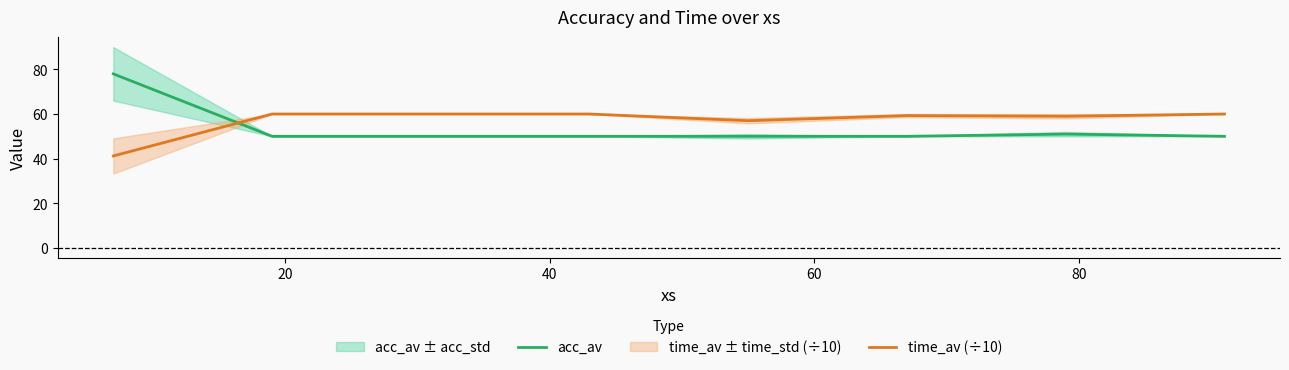

What is the difference between the maximum and minimum values in the acc_av series?

28.0